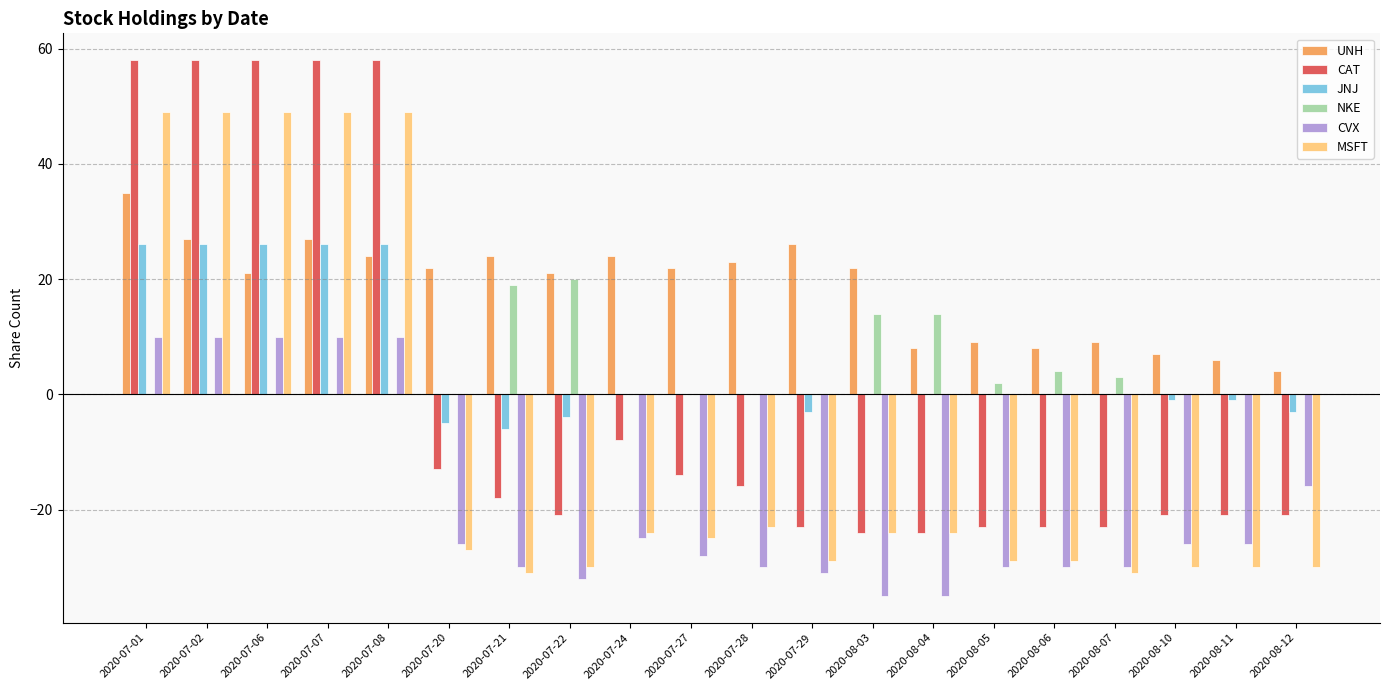

Count the number of categories in the chart.

20